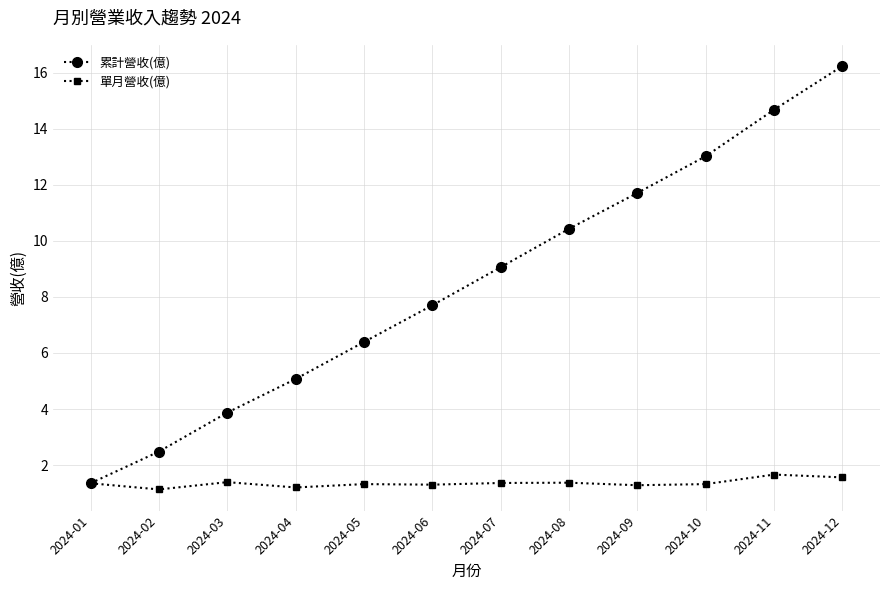

At which label is 累計營收(億) closest to 8?

2024-06